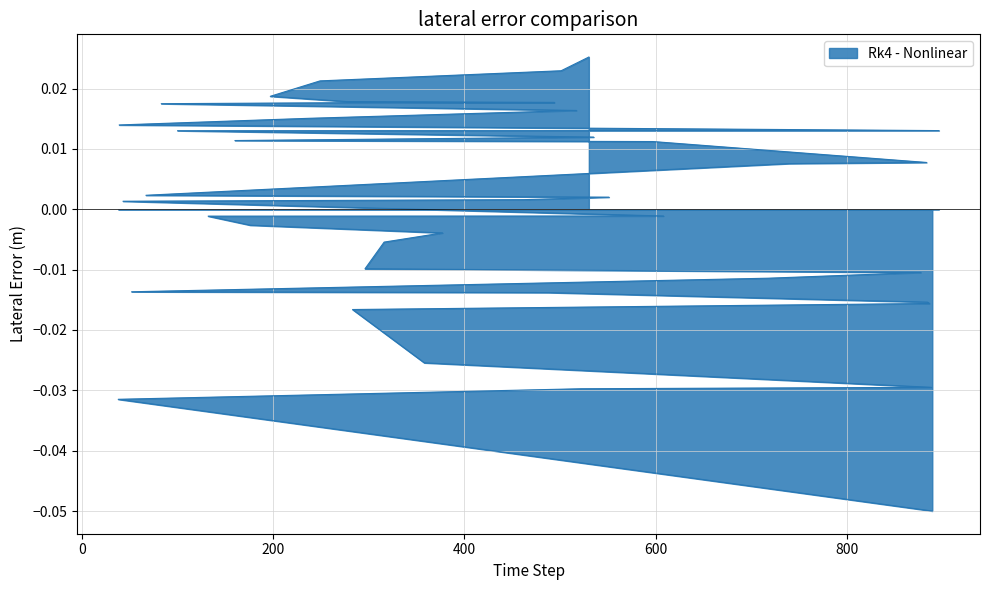

Reading left to right, list all the values displayed in this chart.

-0.1	-0.0	-0.0	-0.0	-0.0	-0.0	-0.0	-0.0	-0.0	-0.0	-0.0	-0.0	-0.0	-0.0	-0.0	-0.0	-0.0	-0.0	0.0	0.0	0.0	0.0	0.0	0.0	0.0	0.0	0.0	0.0	0.0	0.0	0.0	0.0	0.0	0.0	0.0	0.0	0.0	0.0	0.0	0.0